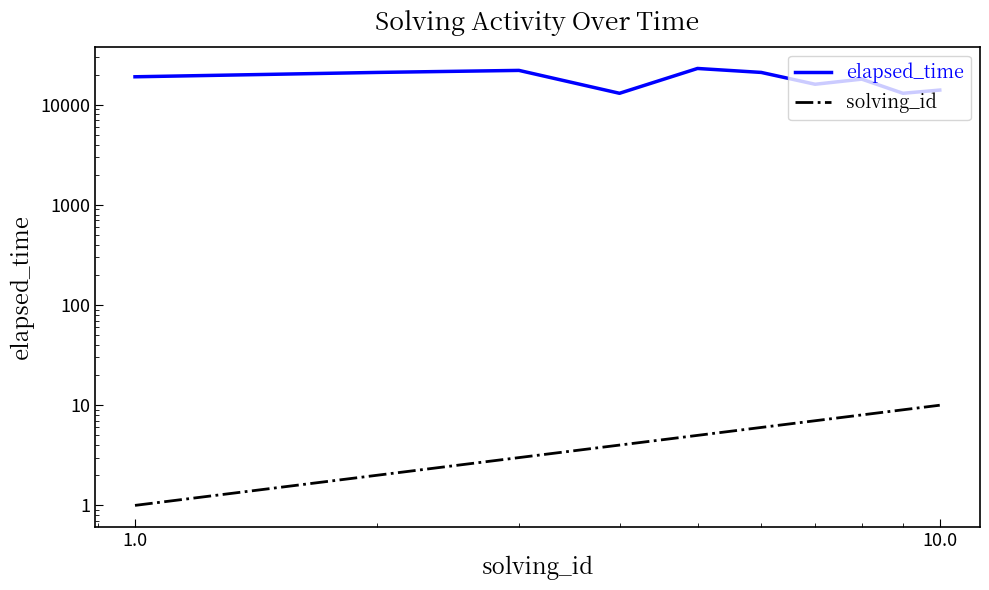

How many interior local peaks does the elapsed_time series have?

3